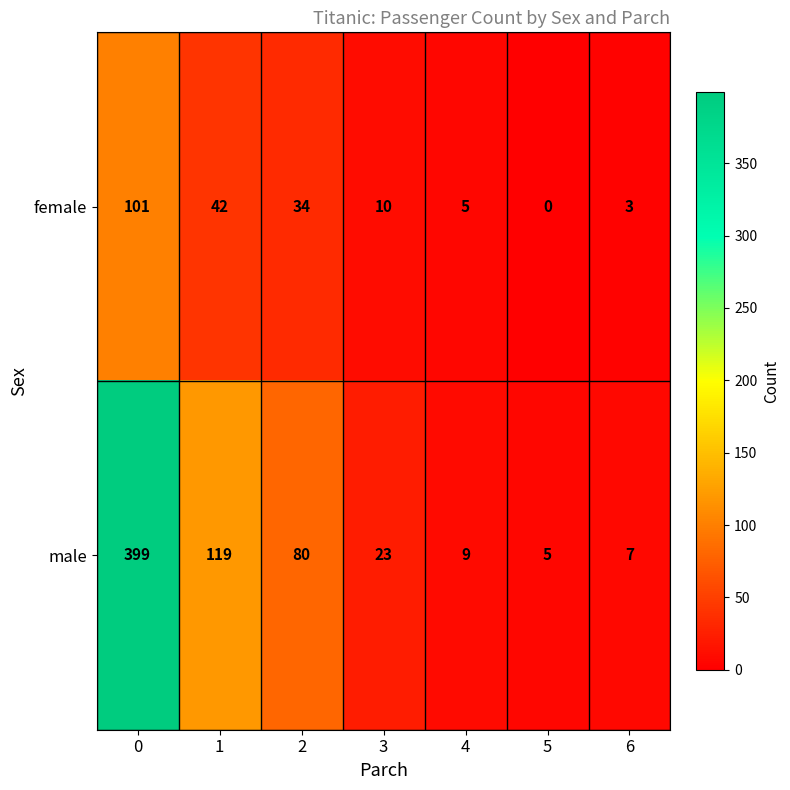

Which series has the largest range (max minus min)?

male